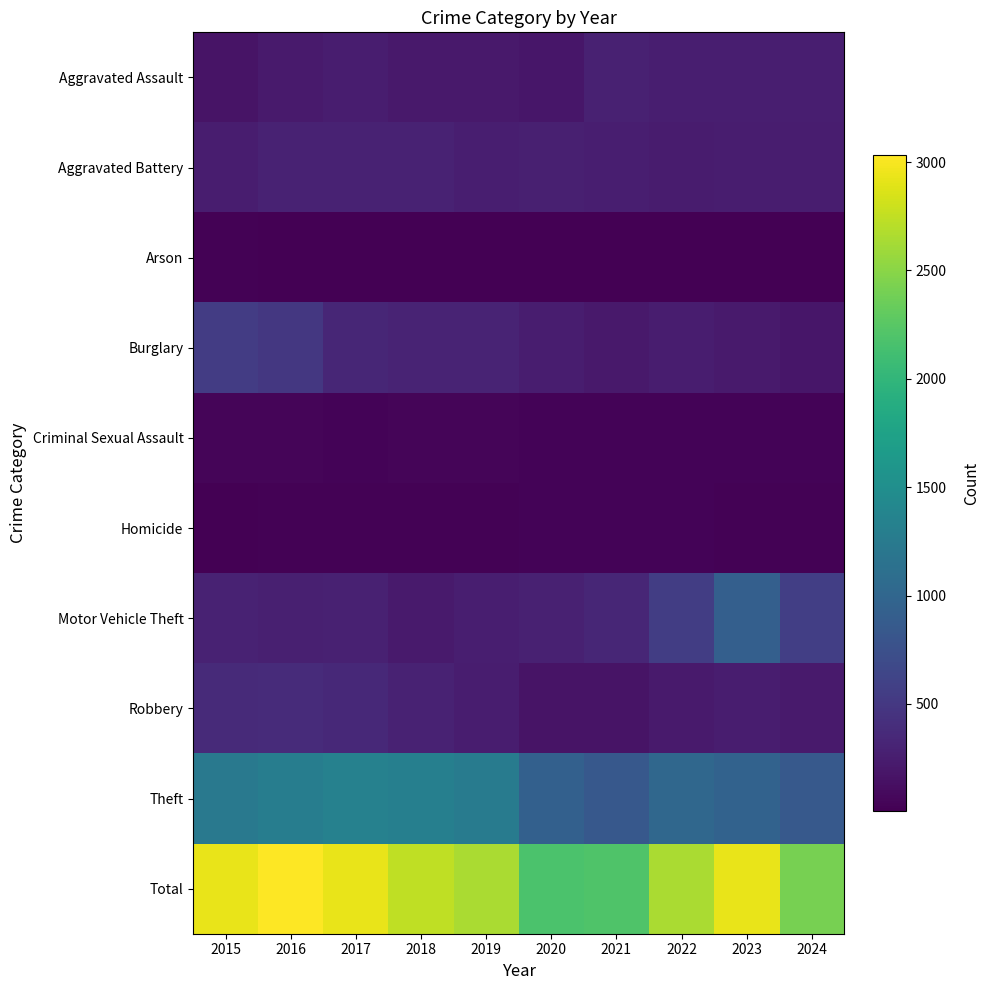

At which category does the chart reach its minimum across all series?

2018